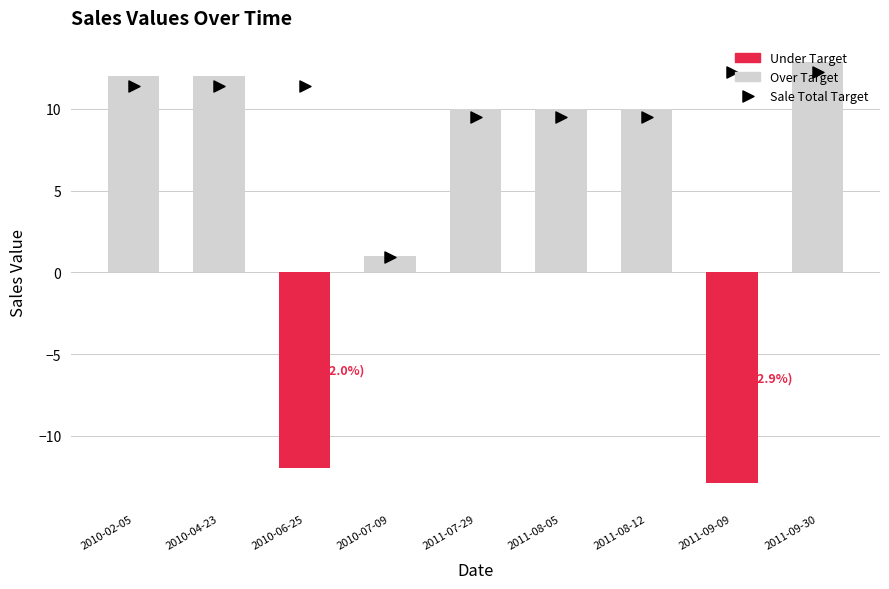

Count the number of categories in the chart.

9